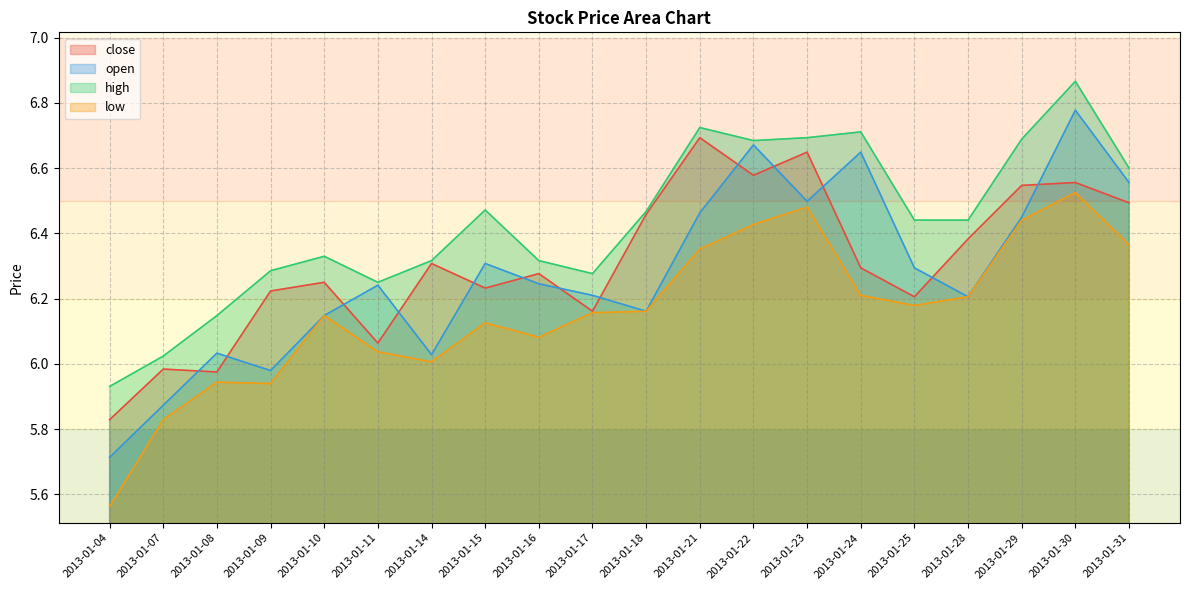

Rank the series by their maximum value, from lowest to highest.

low, close, open, high